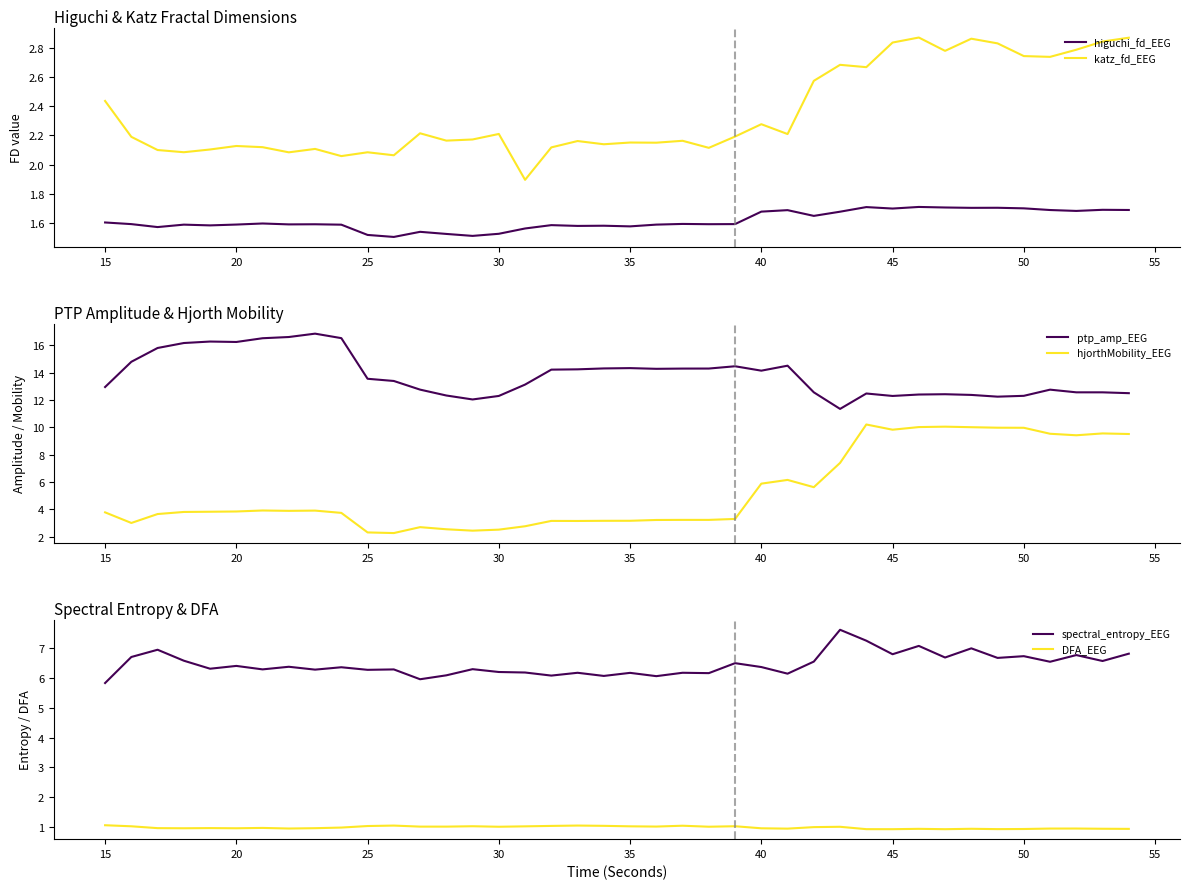

The higuchi_fd_EEG series shows 0.9 at 35. True or false?

False